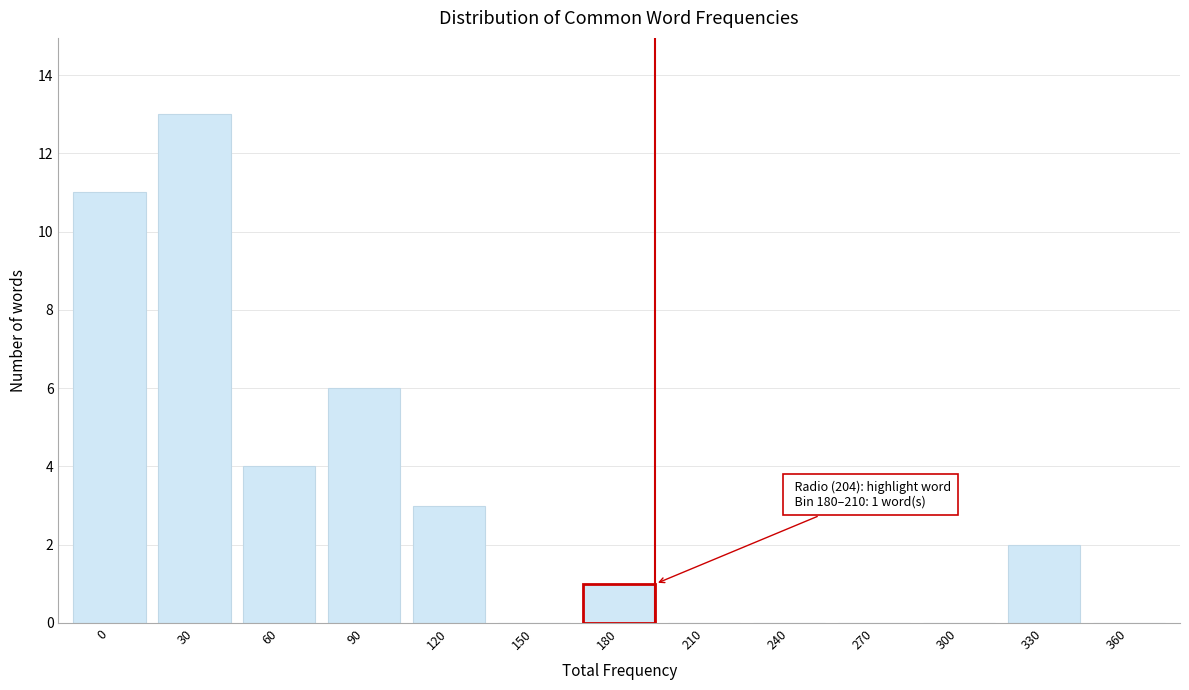

Reading right to left, what are all the values shown in this chart?

360=0	330=2	300=0	270=0	240=0	210=0	150=0	120=3	90=6	60=4	30=13	0=11